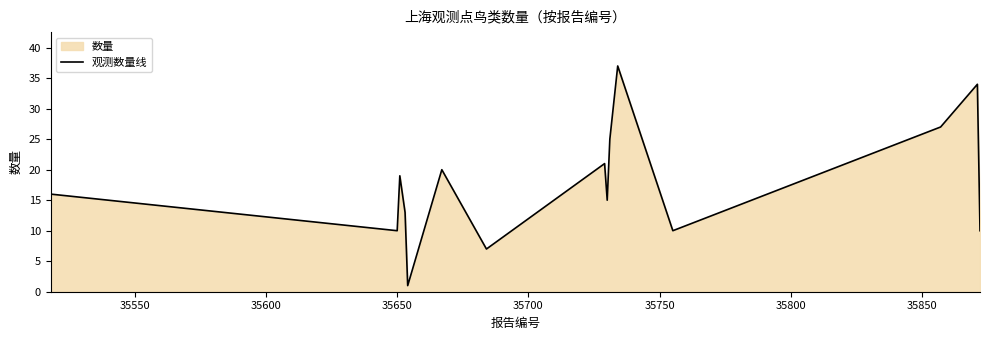

How many values exceed 16?

7